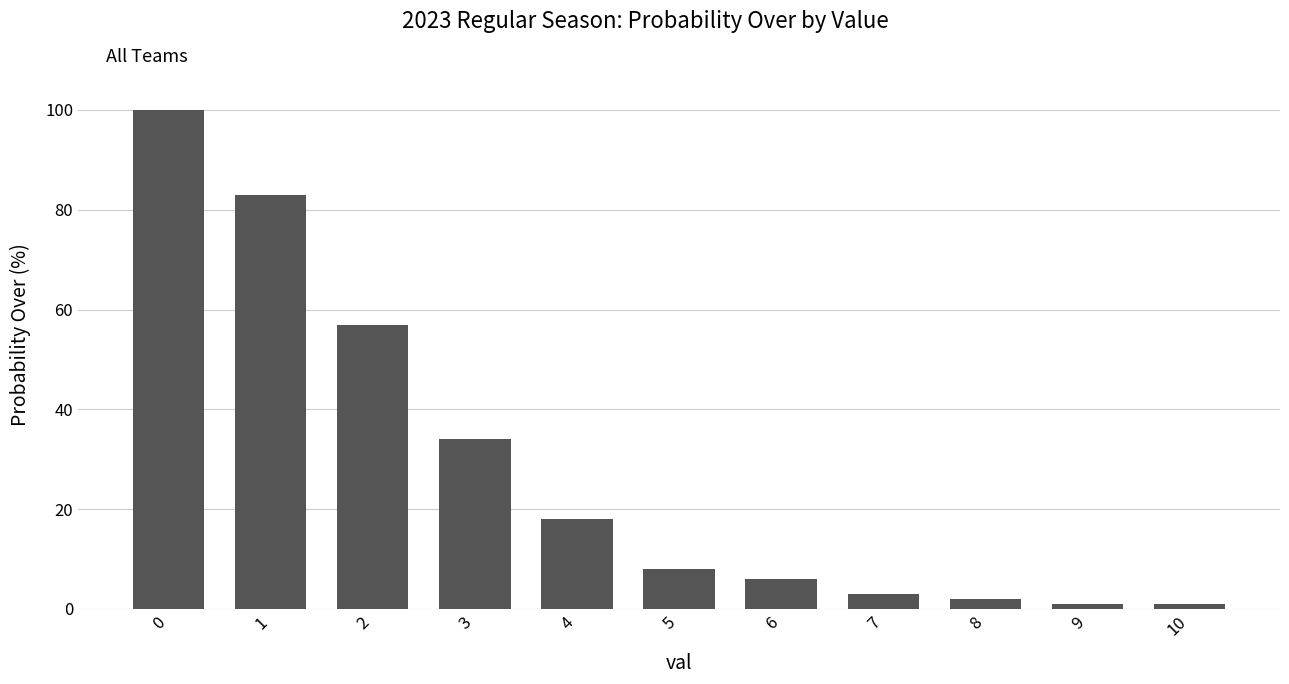

Reading left to right, what are all the values shown in this chart?

0=100	1=83	2=57	3=34	4=18	5=8	6=6	7=3	8=2	9=1	10=1